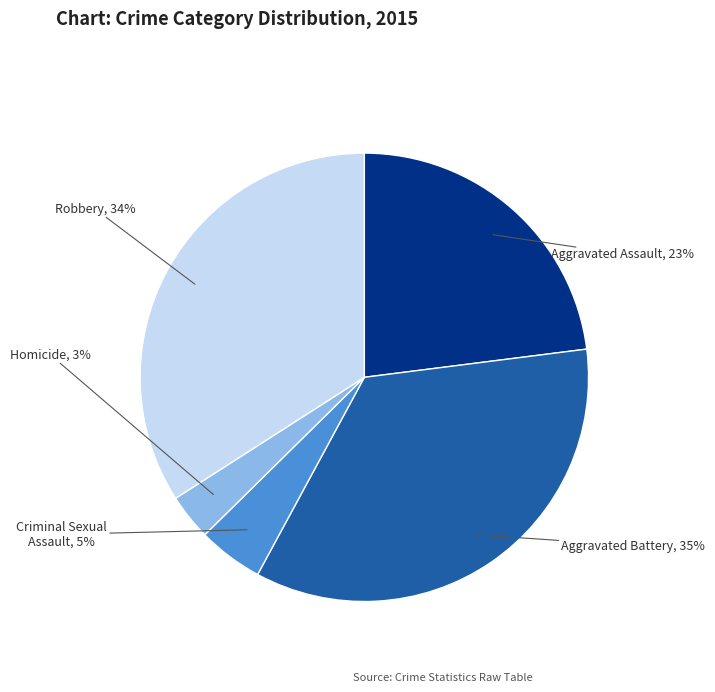

Between Aggravated Battery and Robbery, which is larger?

Aggravated Battery